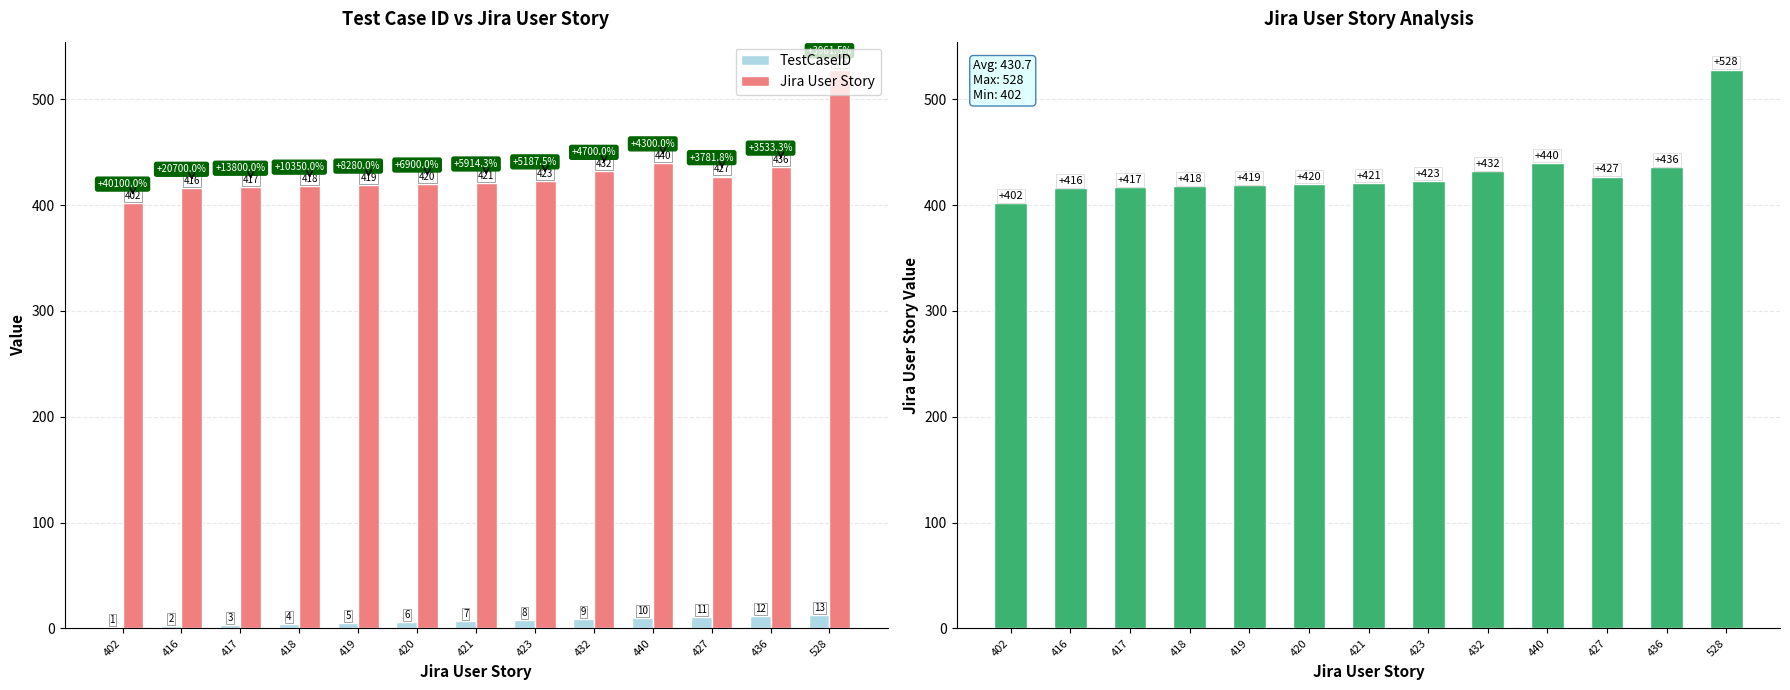

Are the bars horizontal?

No